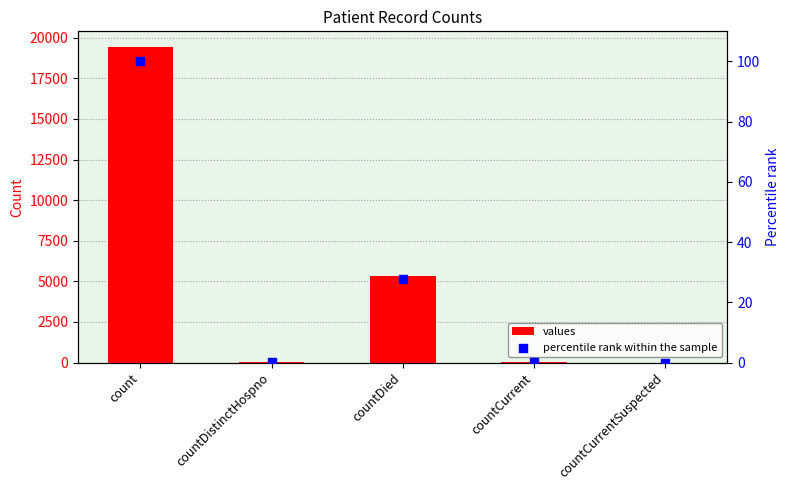

Which series has the largest Y range (max minus min)?

values